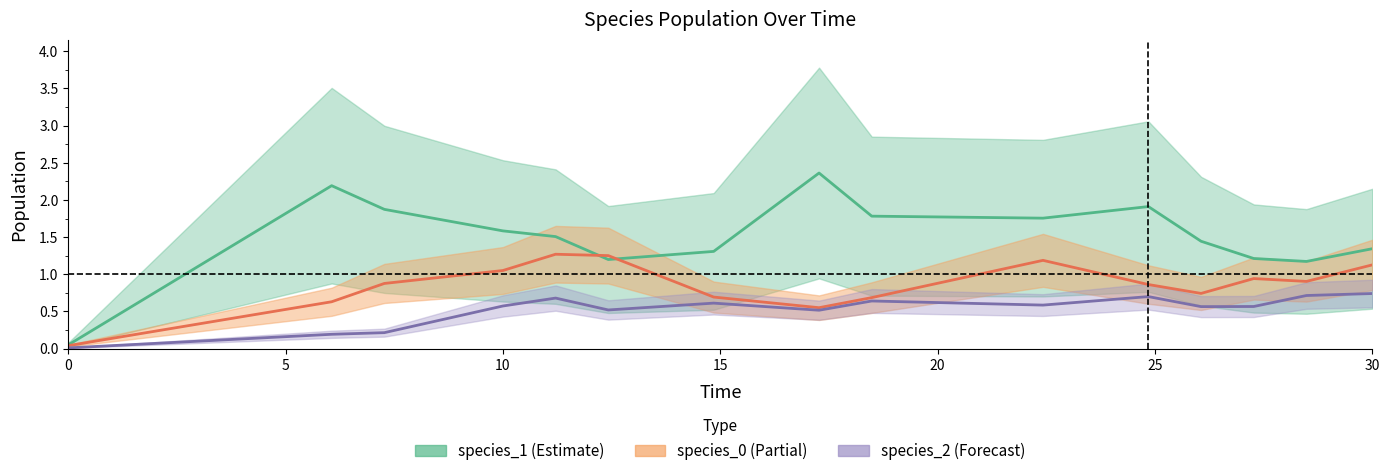

How many data points does each series have?

15